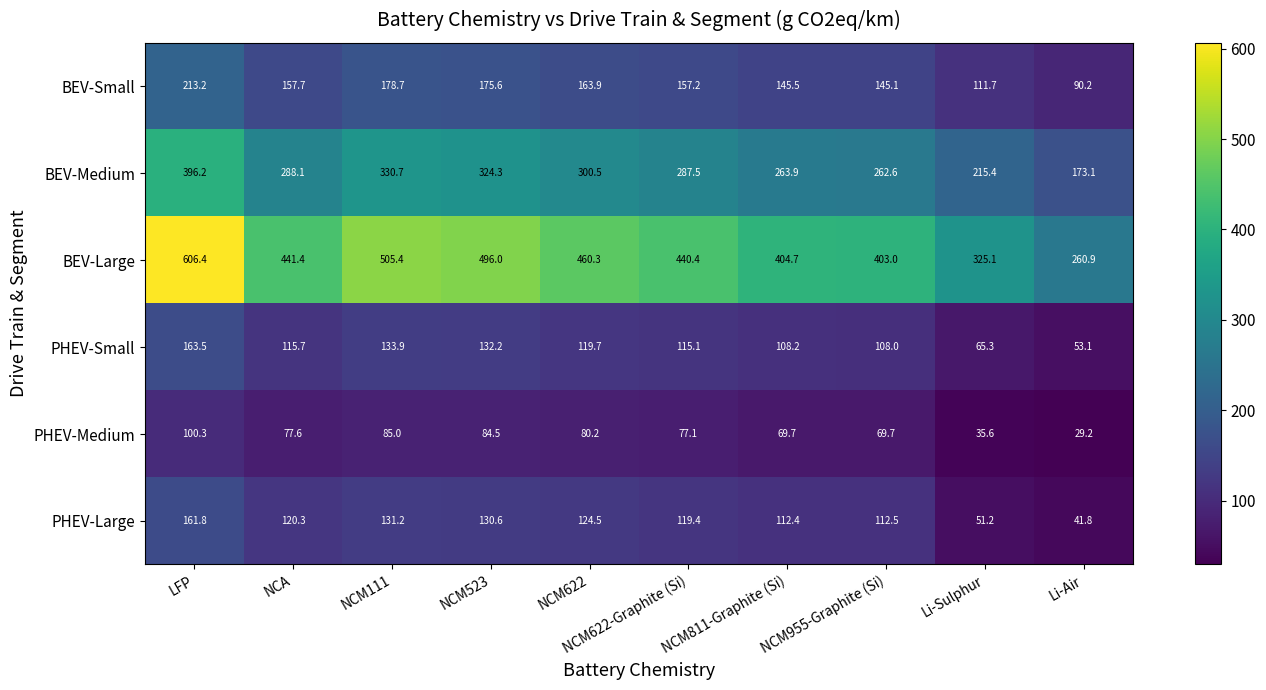

List the series in order of their peak value, highest first.

BEV-Large, BEV-Medium, BEV-Small, PHEV-Small, PHEV-Large, PHEV-Medium